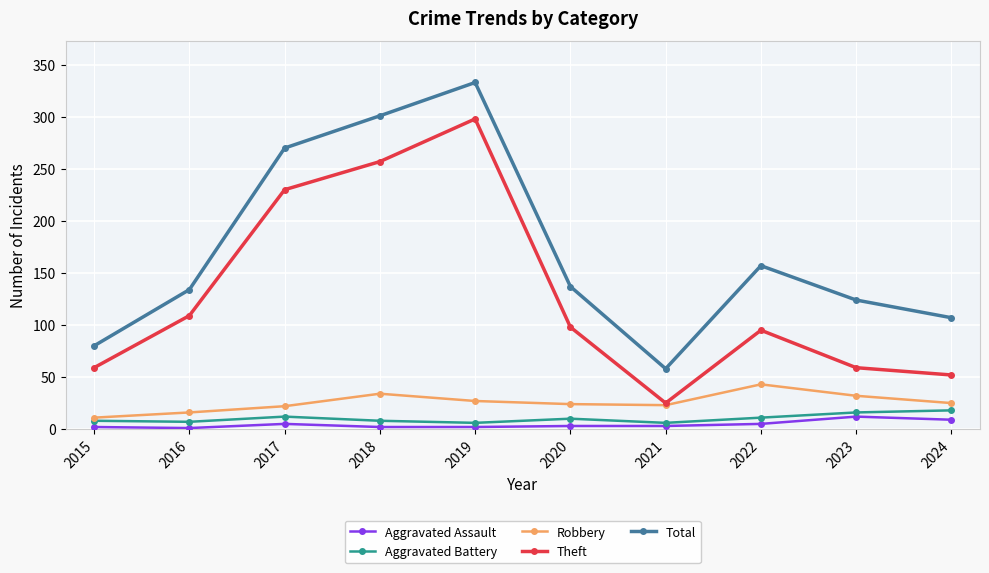

Which series has the largest total across all categories?

Total